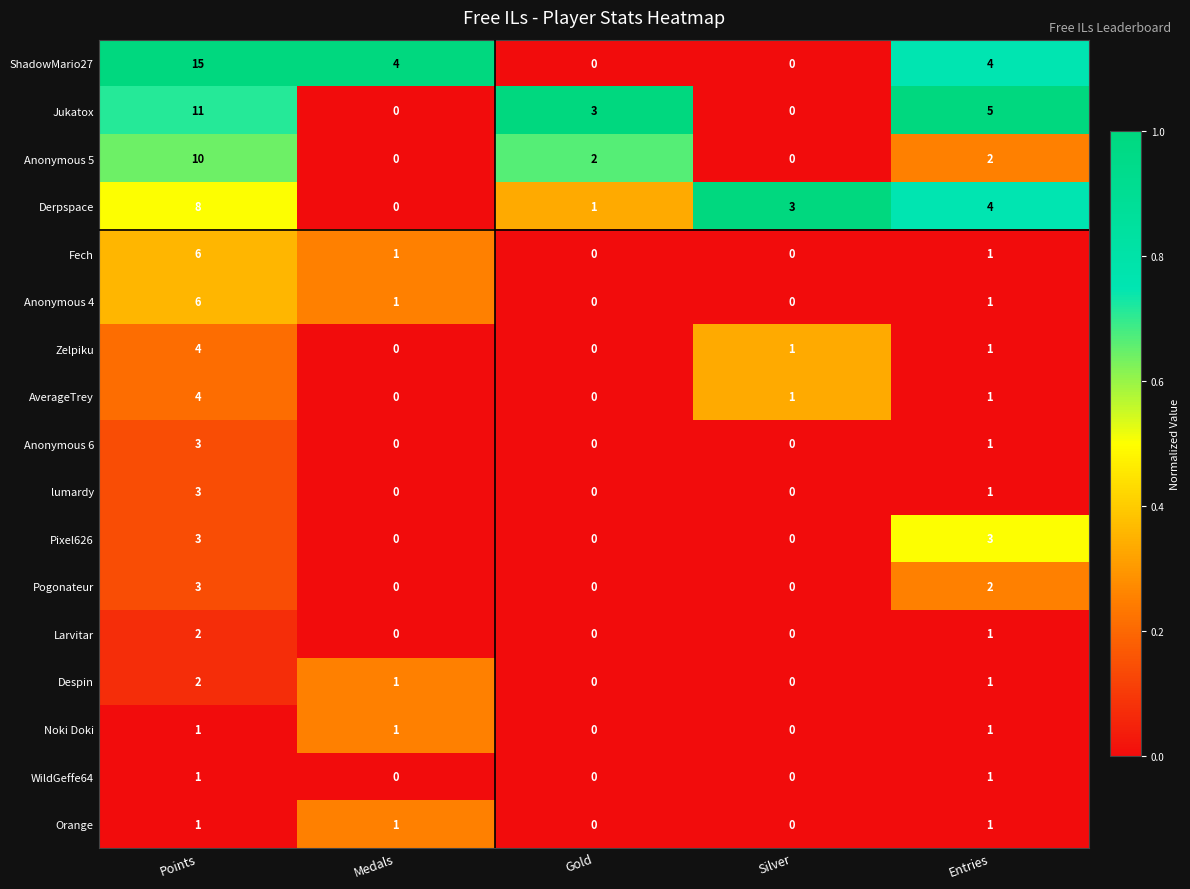

What is the difference between the maximum and minimum values in the Zelpiku series?

4